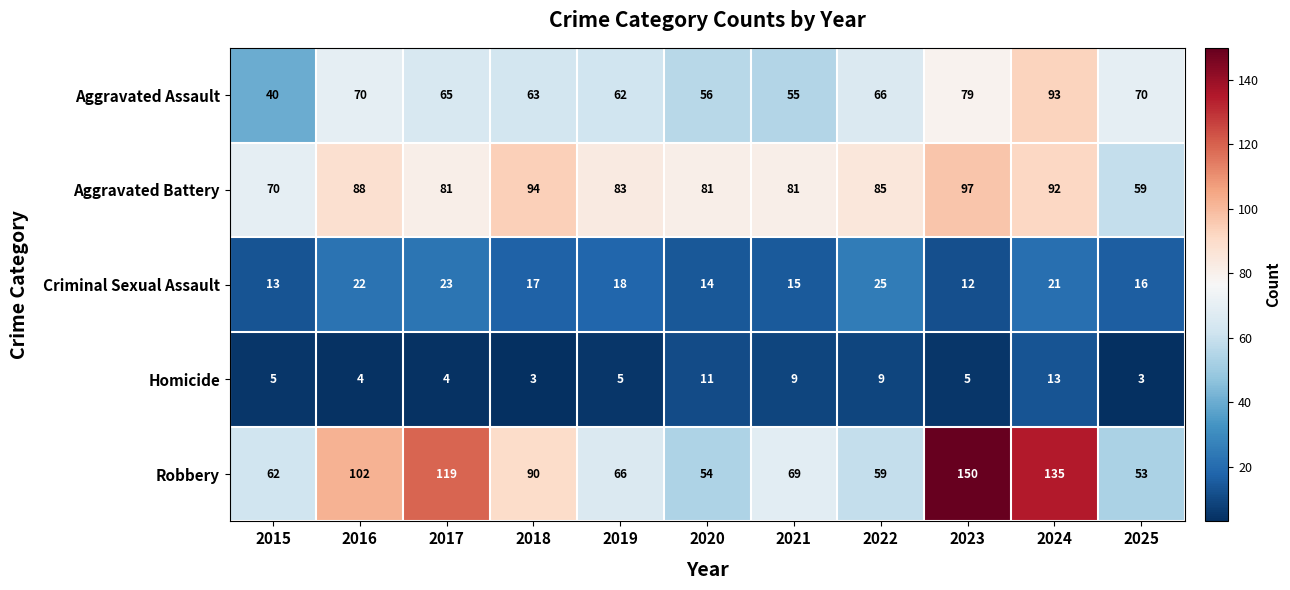

Is it true that Aggravated Assault equals 70 at 2025?

True